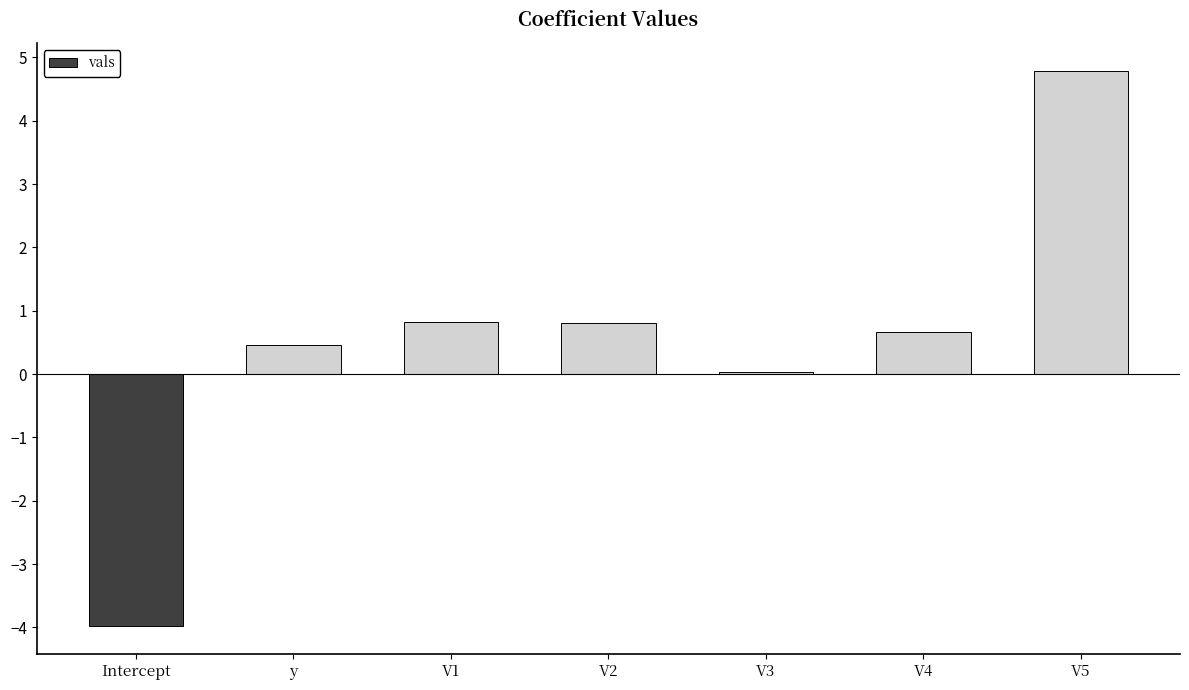

What is the change in value from y to V2?

+0.4